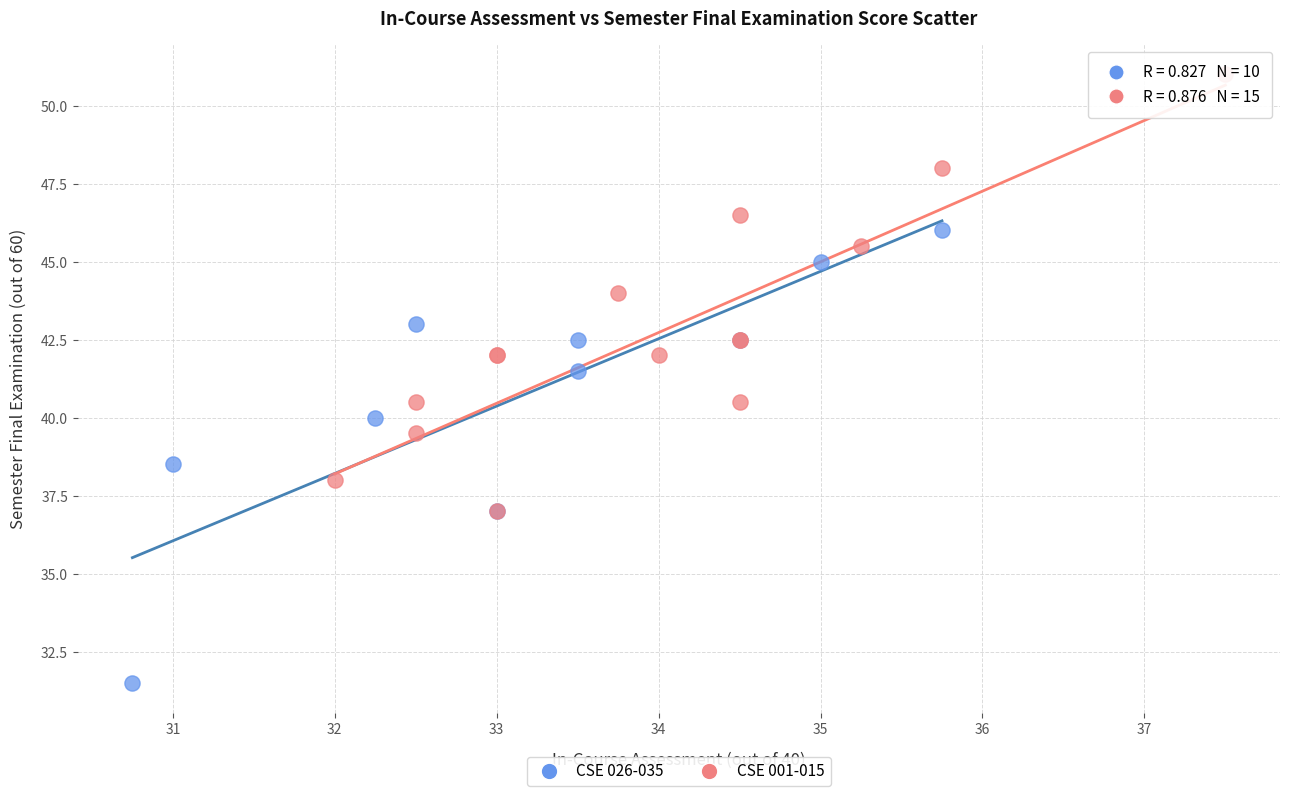

Which series reaches the maximum Y coordinate?

CSE 001-015